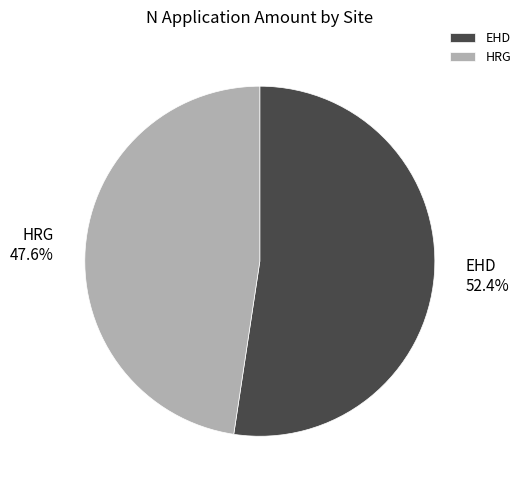

To the nearest percent, what portion does EHD represent?

52%